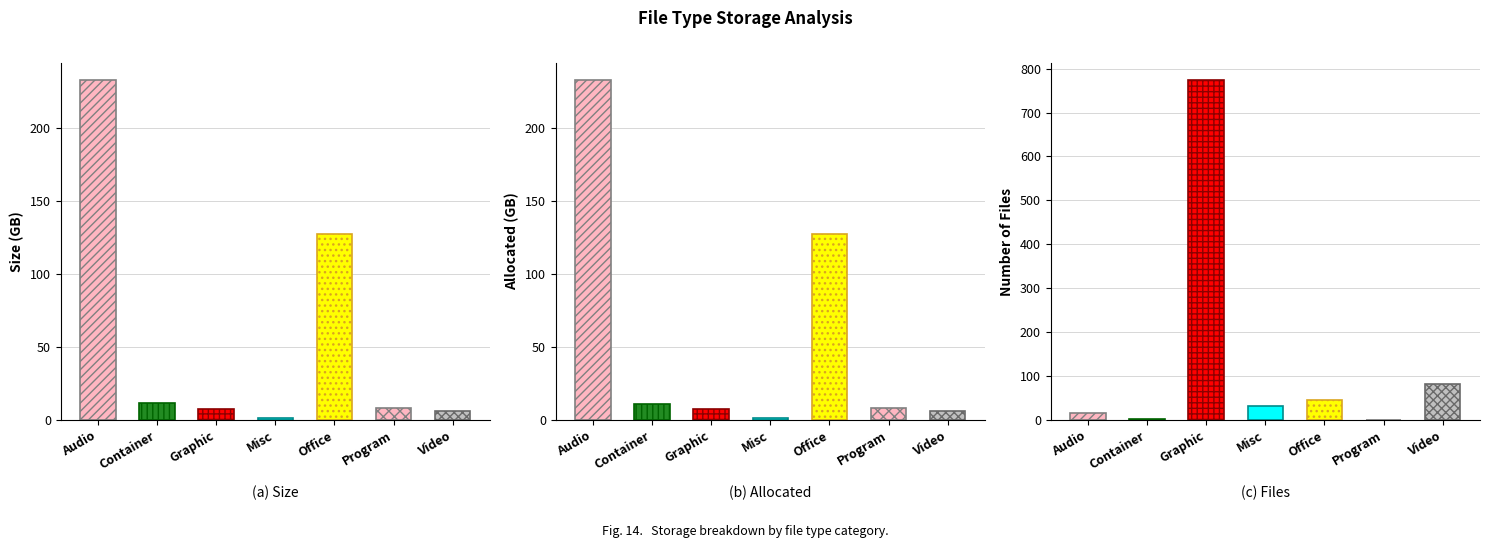

At which category does the chart reach its minimum across all series?

Program Files